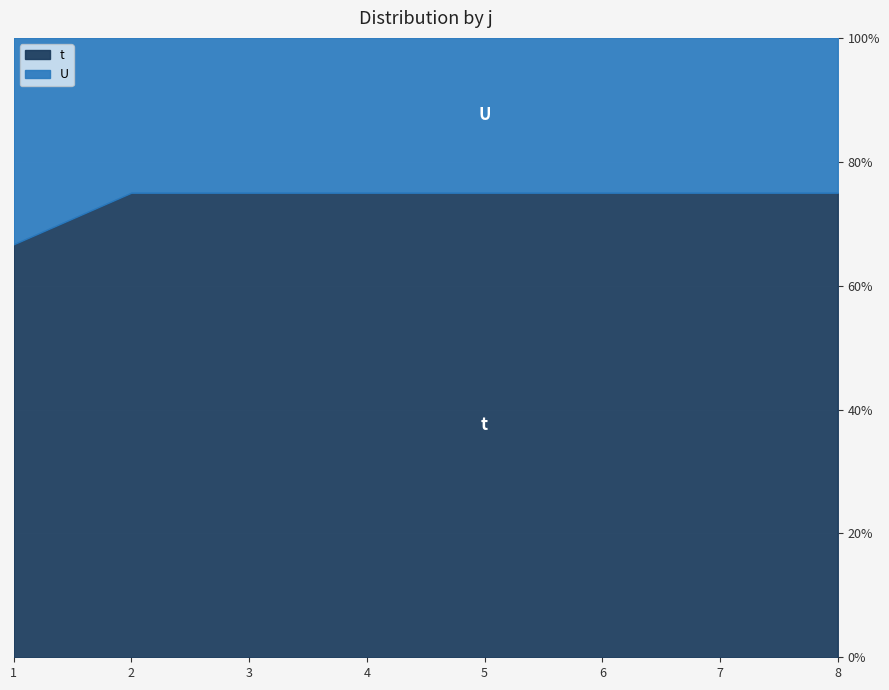

At which category does the chart reach its minimum across all series?

1